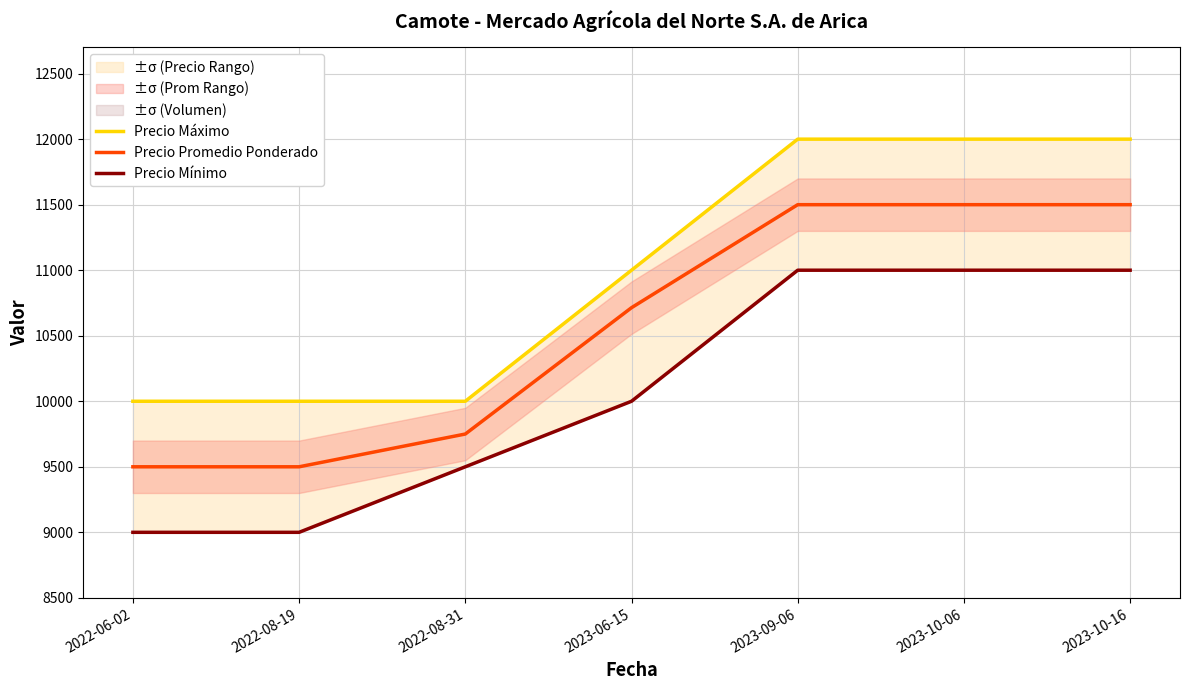

What is the difference between the highest and lowest values at 2023-10-16?

1000